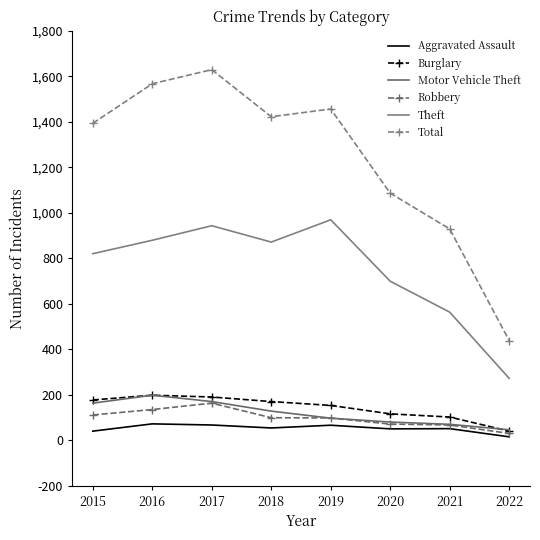

Which series ends up on top after the final intersection of Motor Vehicle Theft and Burglary?

Motor Vehicle Theft